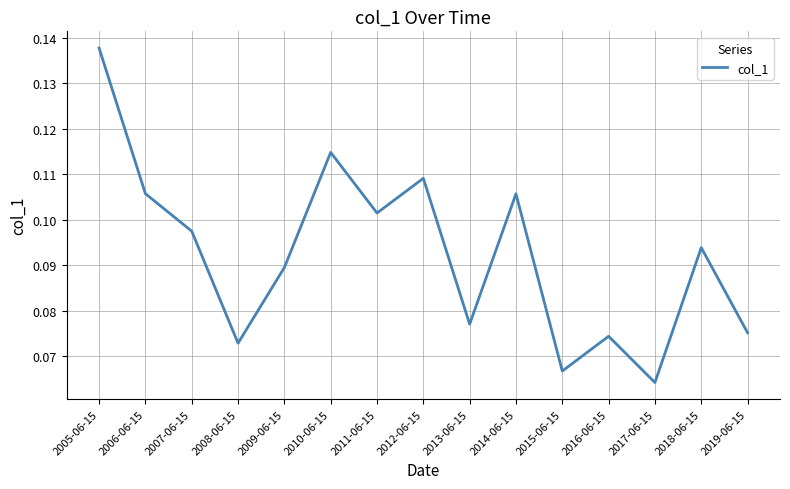

At which label is the value closest to 0?

2017-06-15